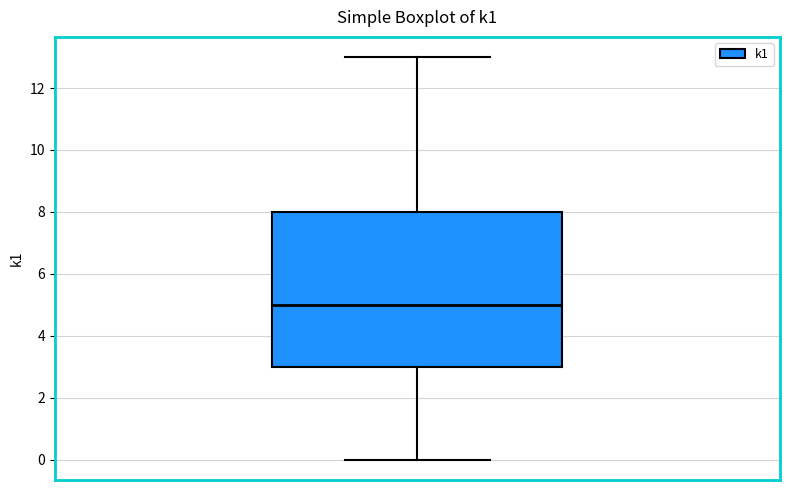

Read this box plot against the y-axis: the position of the median line, the range covered by the box, and the ends of both whiskers. The values are not printed on the chart, so give them approximately, as read against the axis.

median 5, box 3 to 8, whiskers 0 to 13